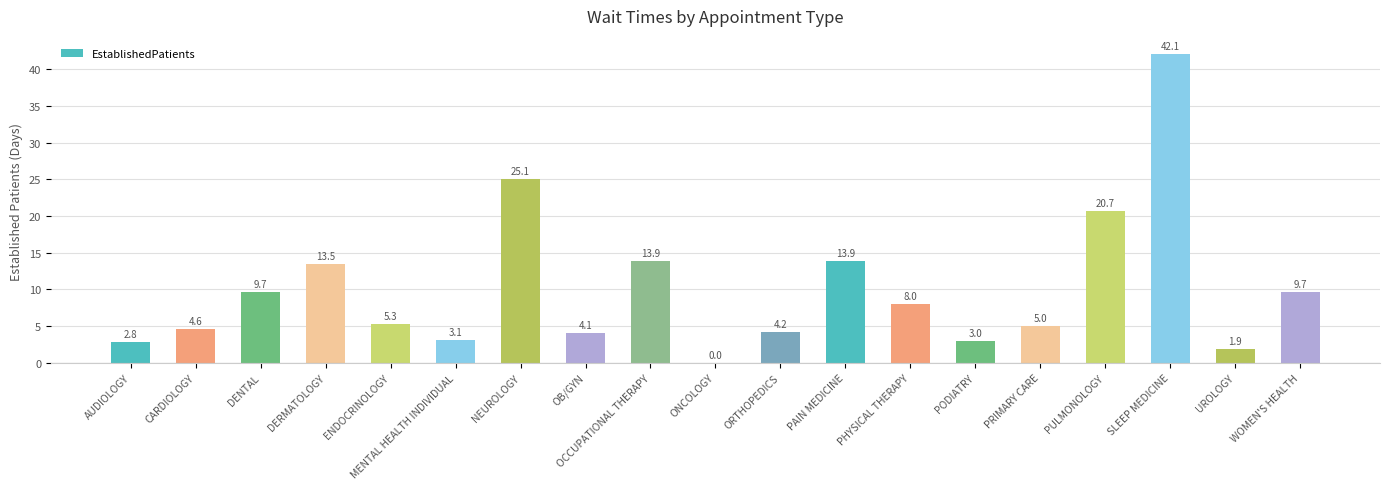

What is the greatest value displayed?

42.1